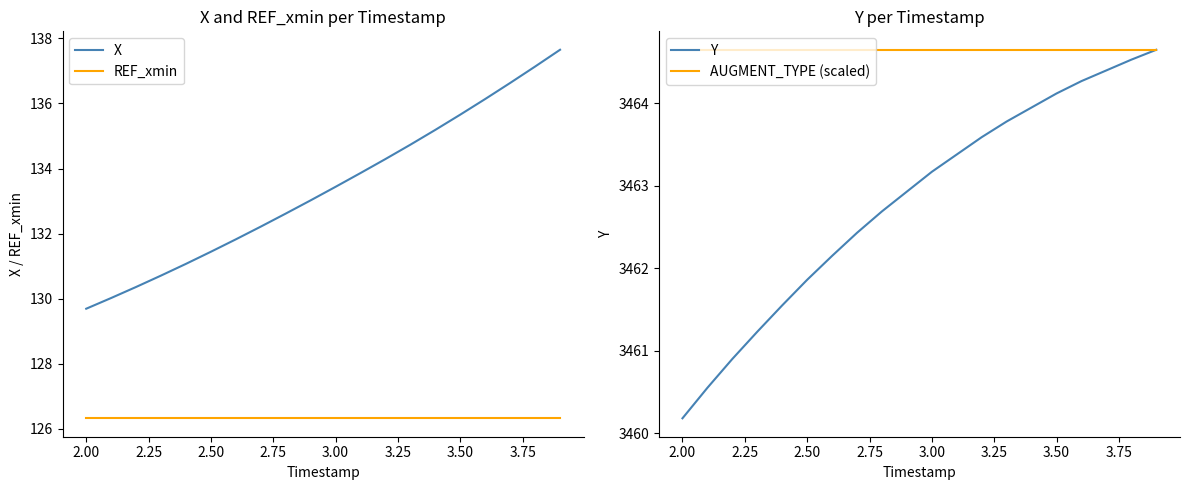

At which label does Y first exceed 3463?

3.00